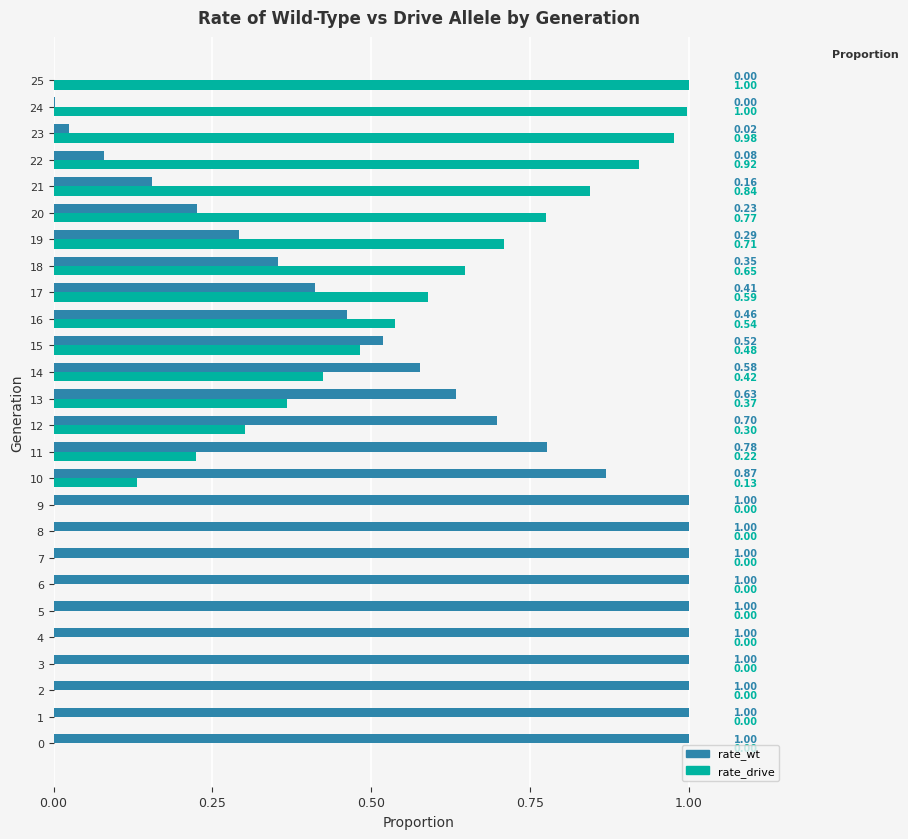

What is the sum of the rate_wt values at 25 and 2?

1.0